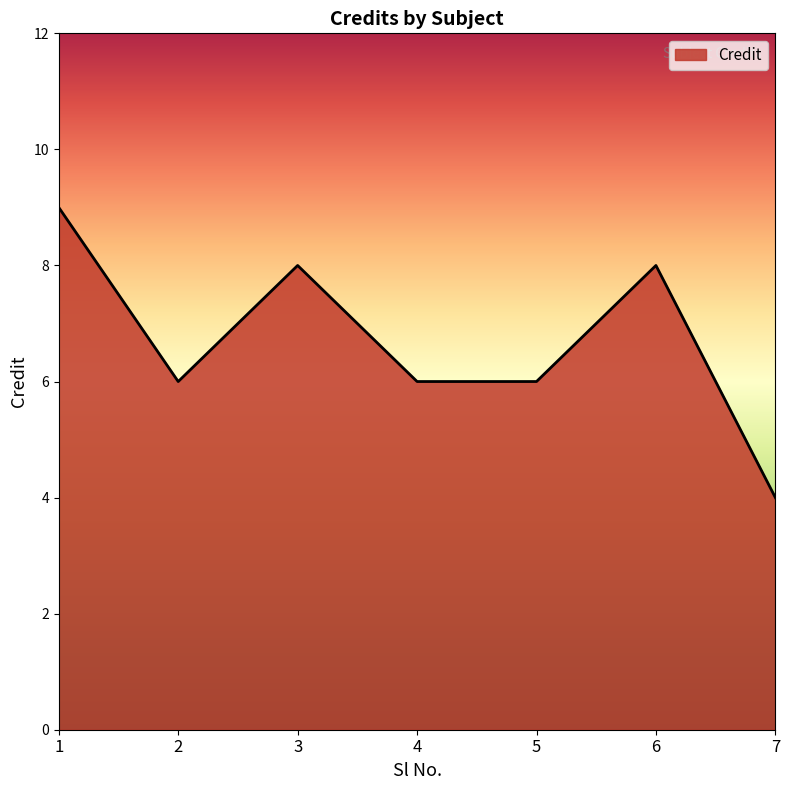

Reading left to right, extract all data points from this chart.

1=9	2=6	3=8	4=6	5=6	6=8	7=4